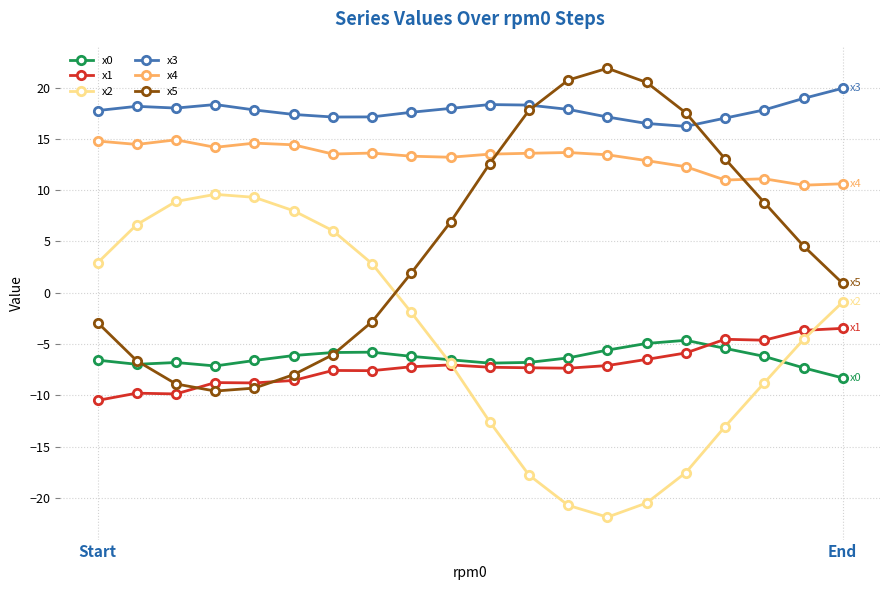

True or false: x1 and x5 intersect in this chart.

True